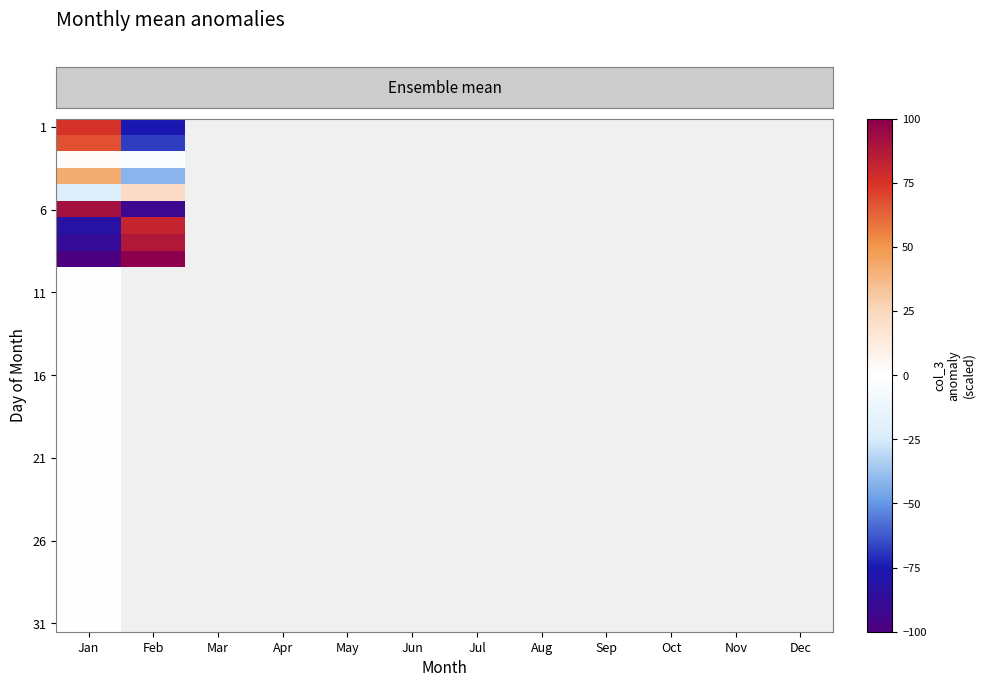

Which has a higher value, Jul or Dec?

Dec